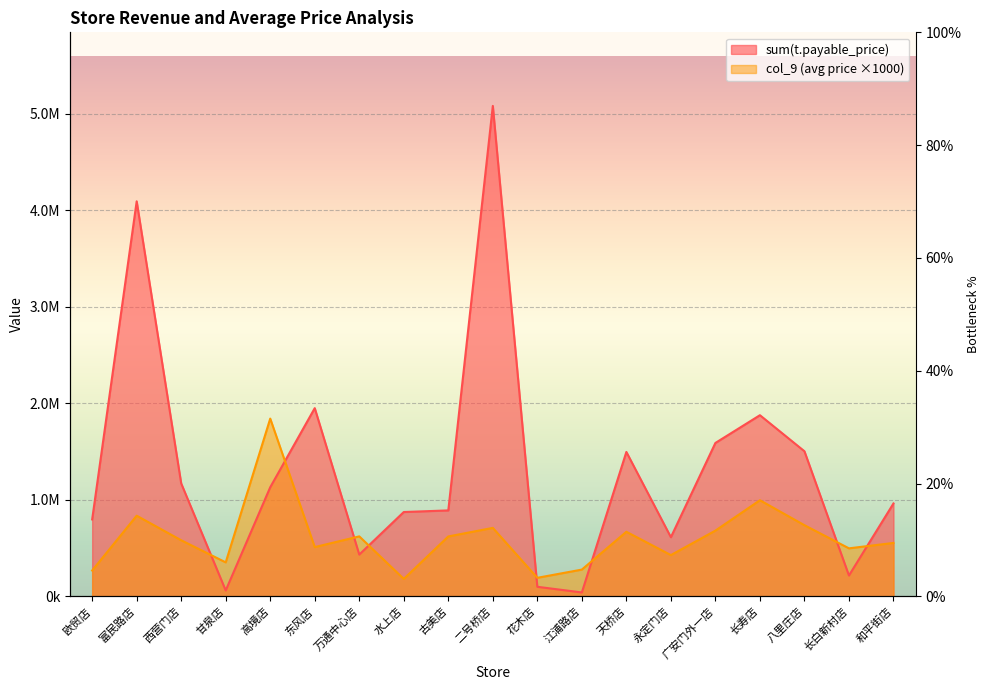

What is the average value of the sum(t.payable_price) series?

1309733.4